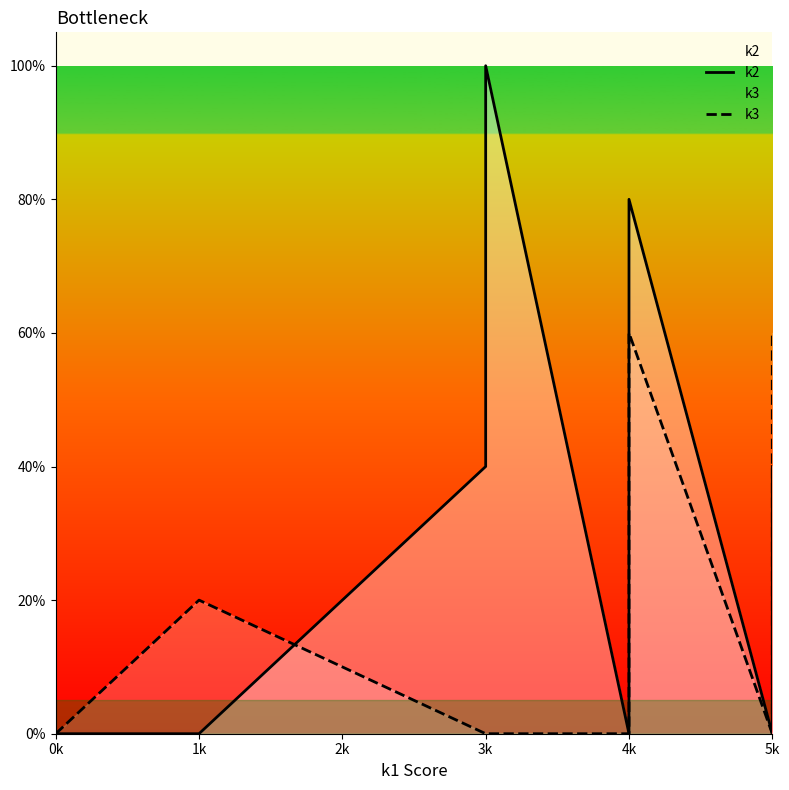

What is the difference between the maximum and minimum values in the k3 series?

0.6